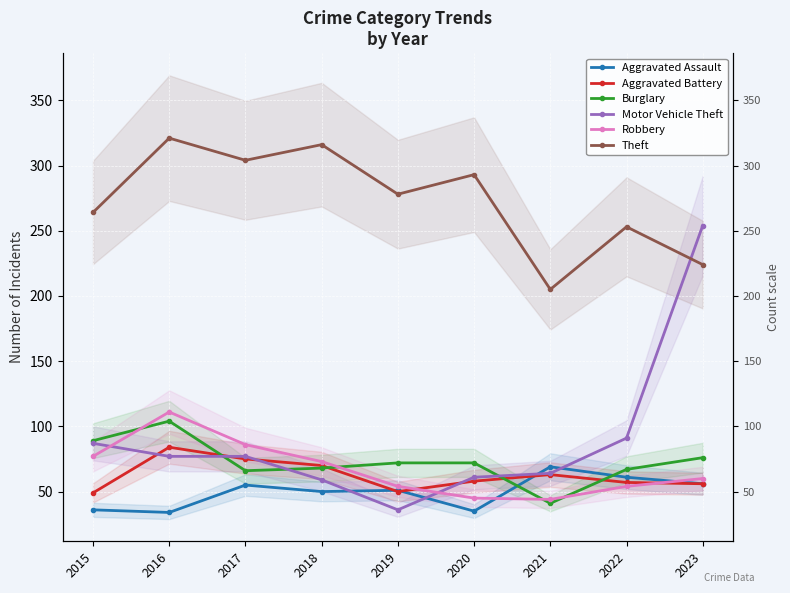

What is the highest value of the Theft series?

321